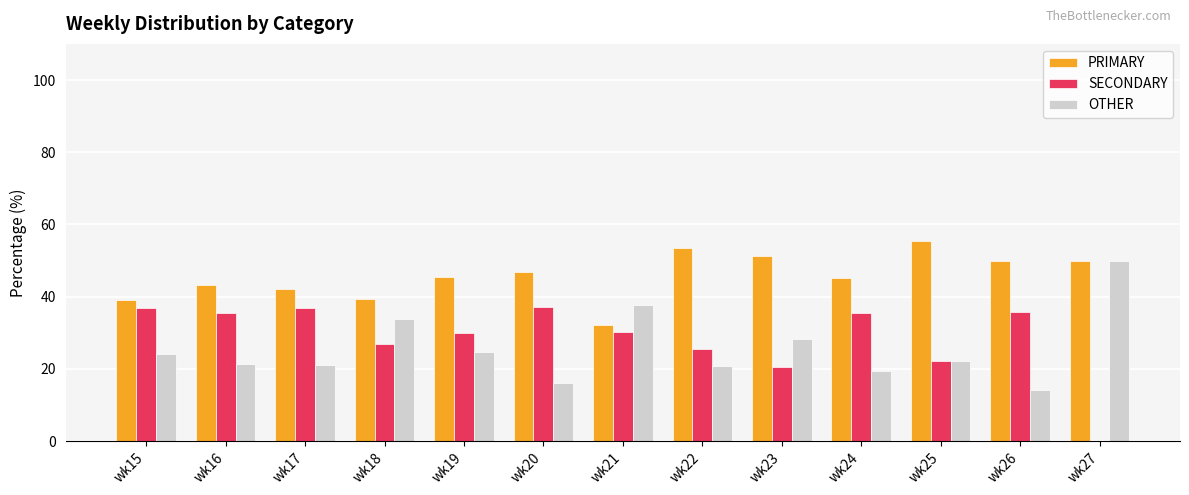

Which series has the largest total across all categories?

PRIMARY